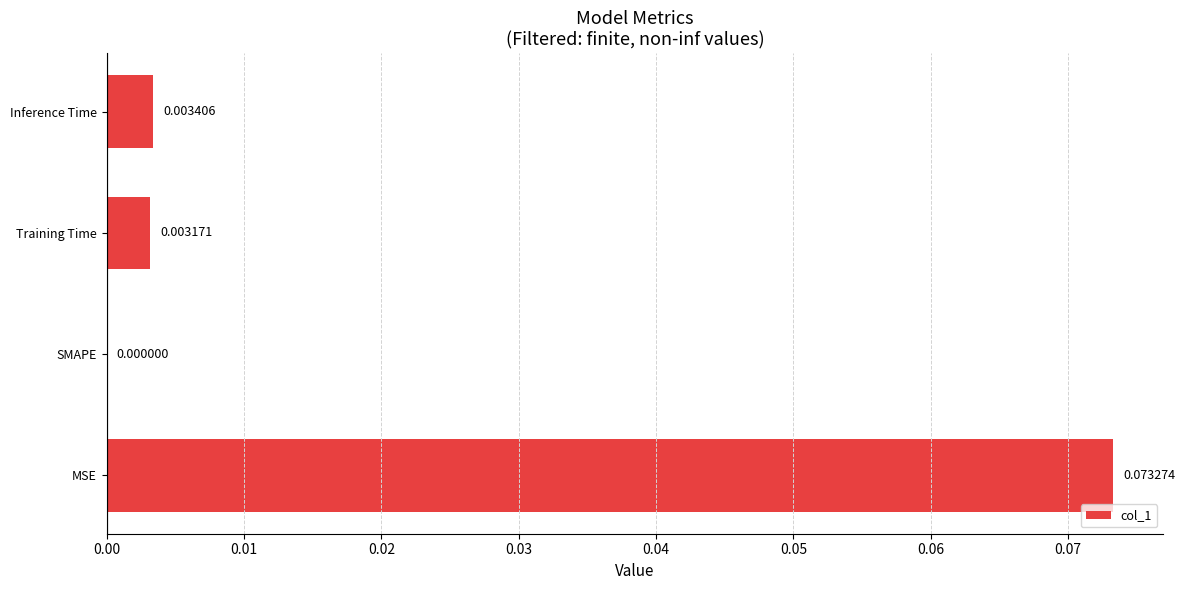

Between SMAPE and MSE, which is larger?

MSE